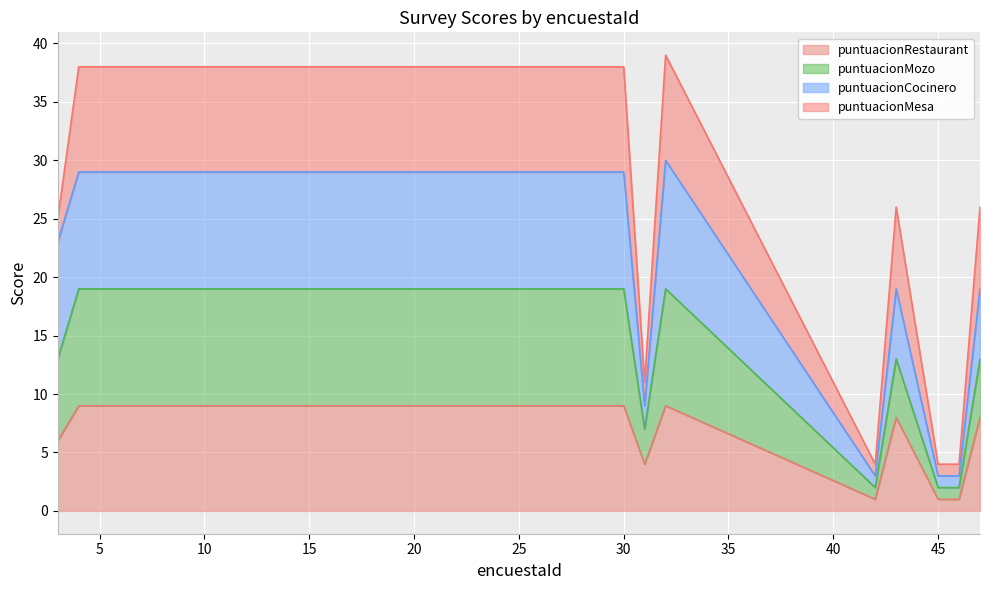

Count the number of categories in the chart.

11